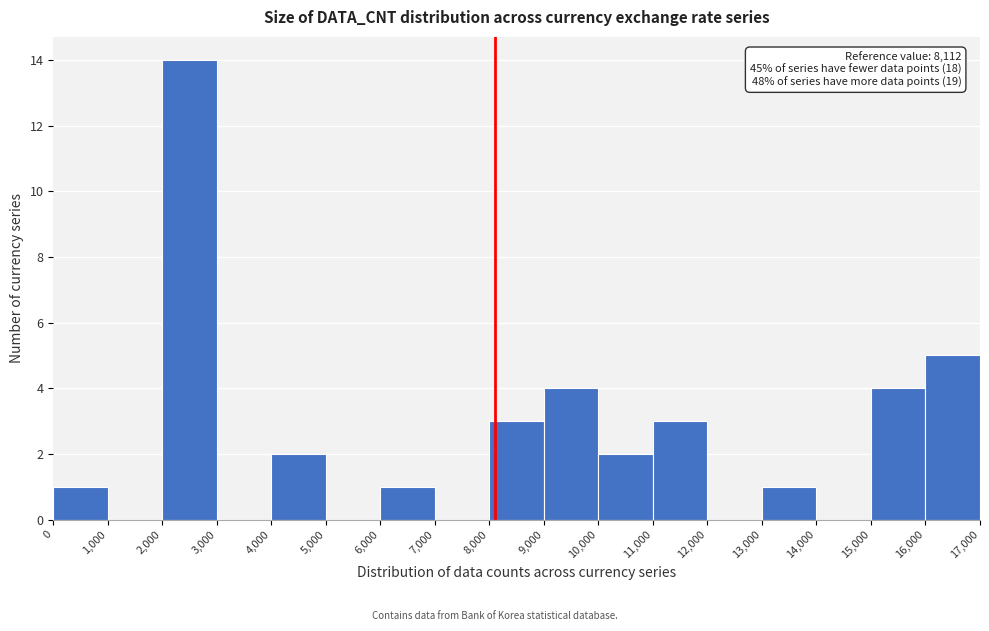

Over which range of the x-axis is the bar tallest?

2,000 to 3,000